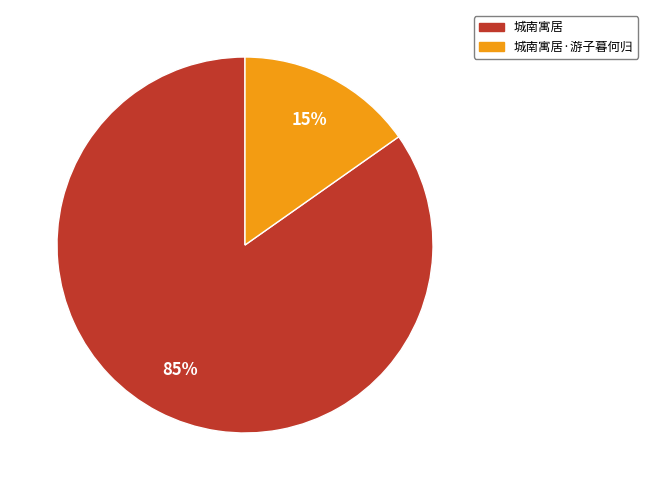

How many segments does this pie chart have?

2